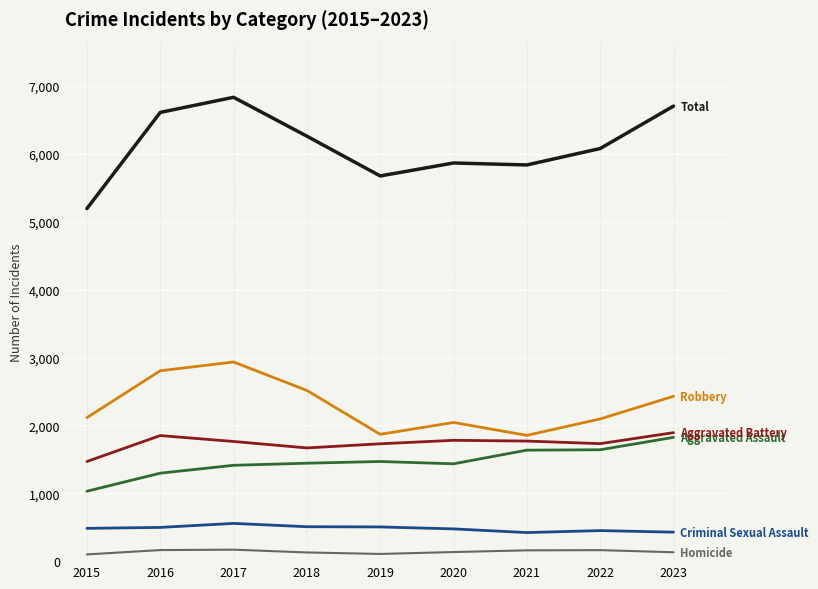

What is the maximum value shown in the chart?

6834